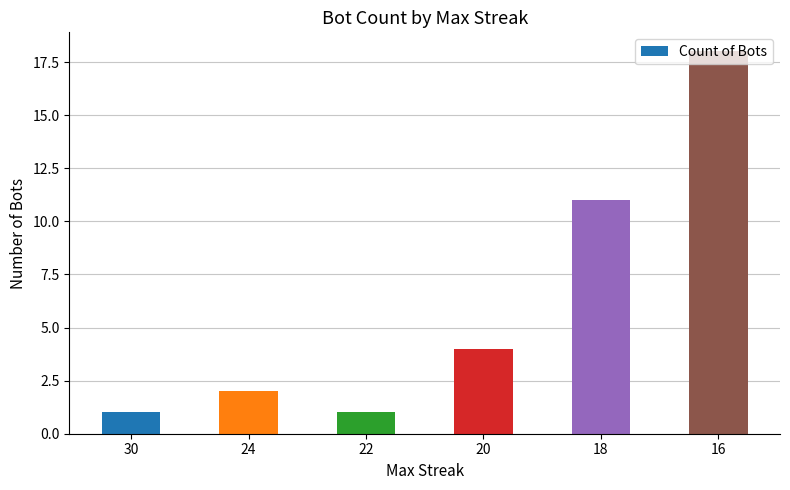

At which category does the chart reach its peak across all series?

16